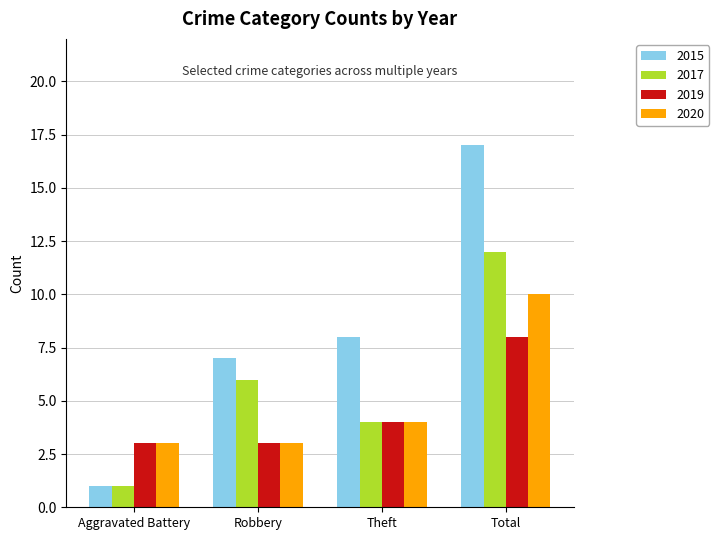

Rank the series at Total from highest to lowest value.

2015, 2017, 2020, 2019